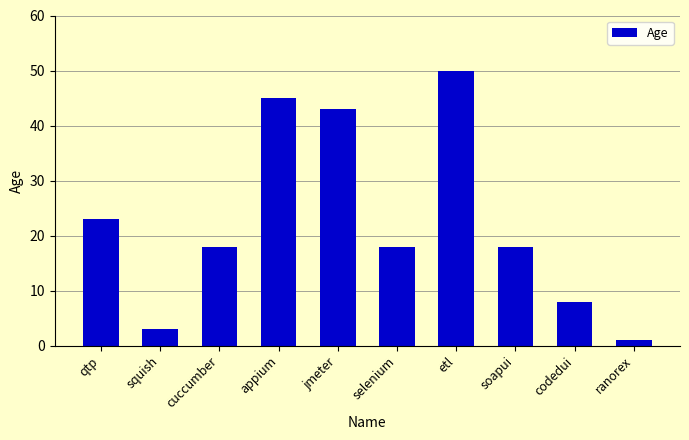

Reading right to left, list all the values displayed in this chart.

ranorex=1	codedui=8	soapui=18	etl=50	selenium=18	jmeter=43	appium=45	cuccumber=18	squish=3	qtp=23